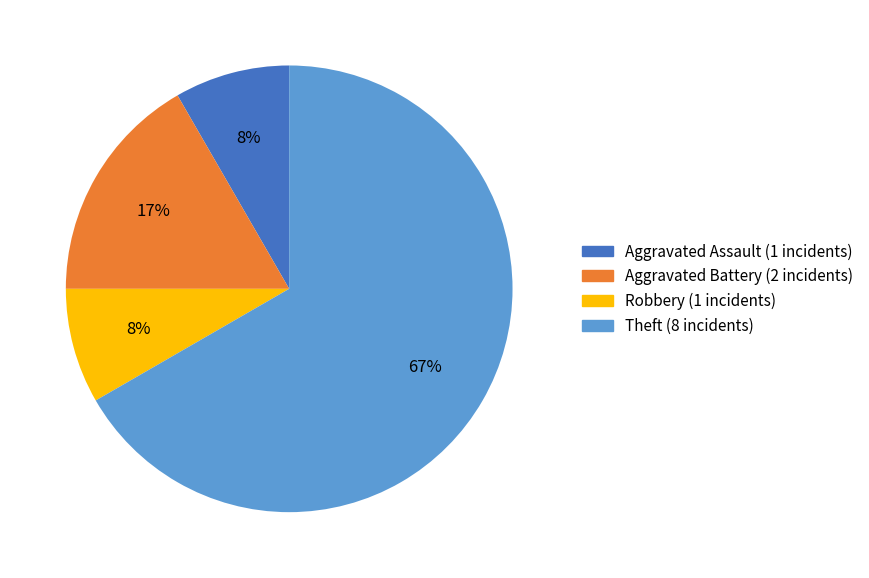

Is there a majority slice in this chart?

Yes